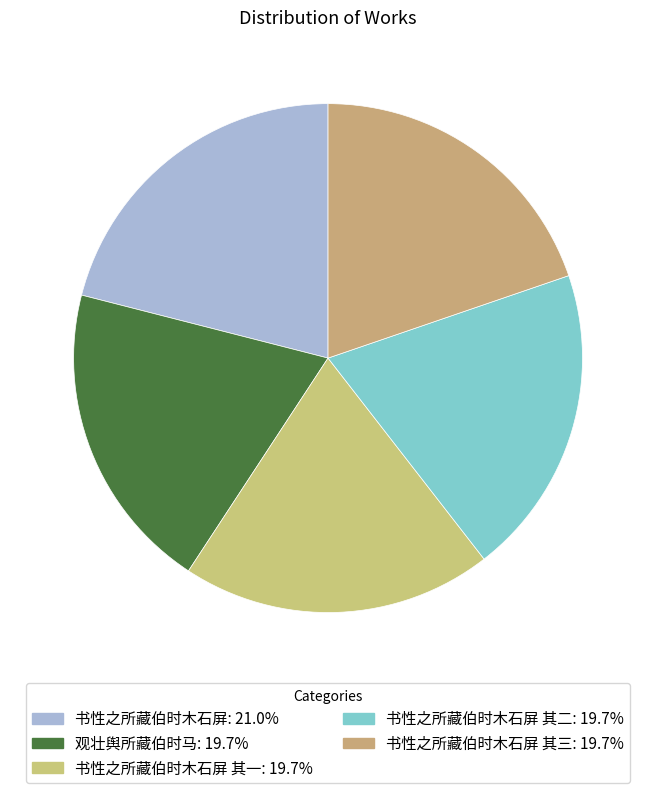

Is there a majority slice in this chart?

No